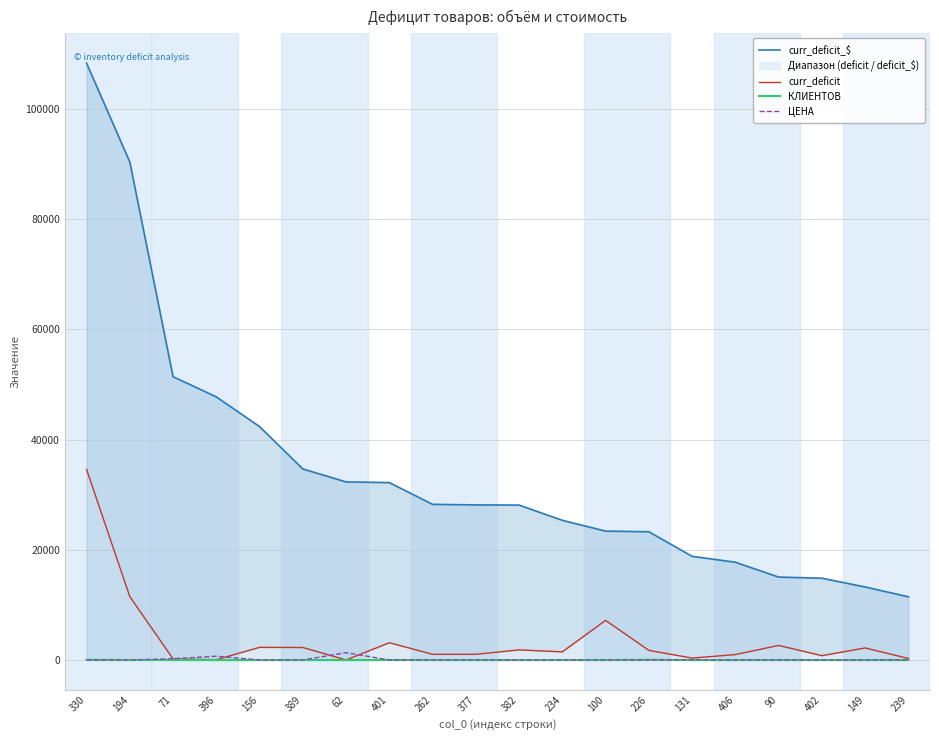

What value does the curr_deficit series have at 234?

1491.5